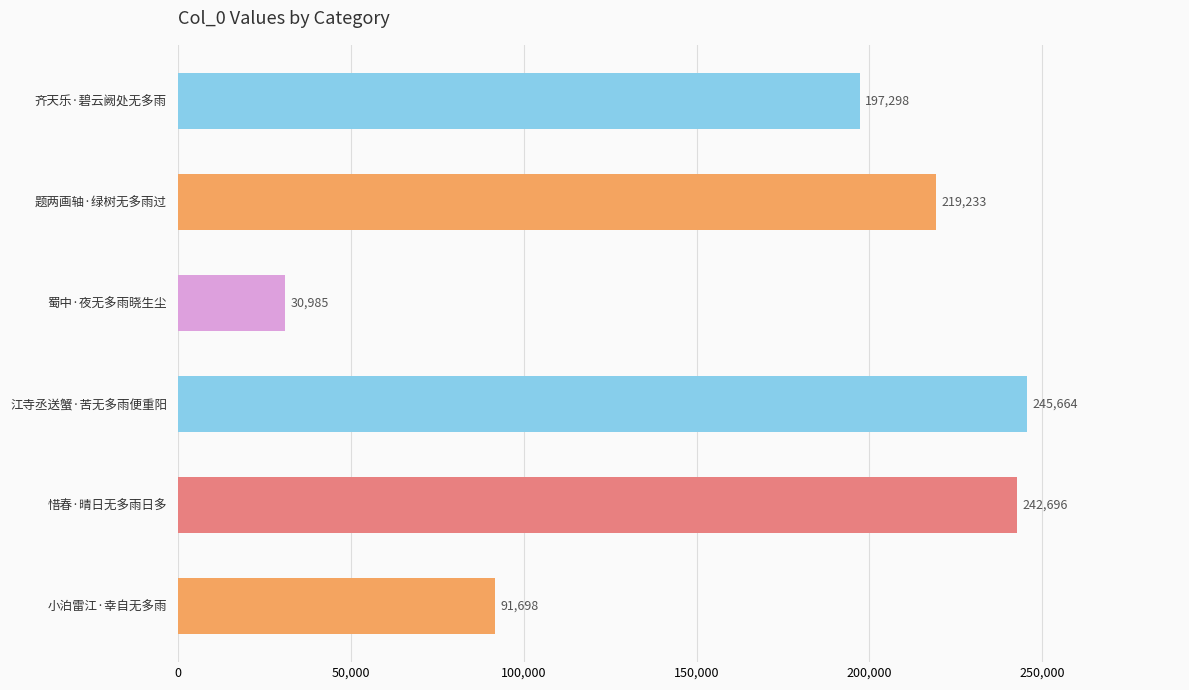

Which has a higher value, 惜春·晴日无多雨日多 or 题两画轴·绿树无多雨过?

惜春·晴日无多雨日多